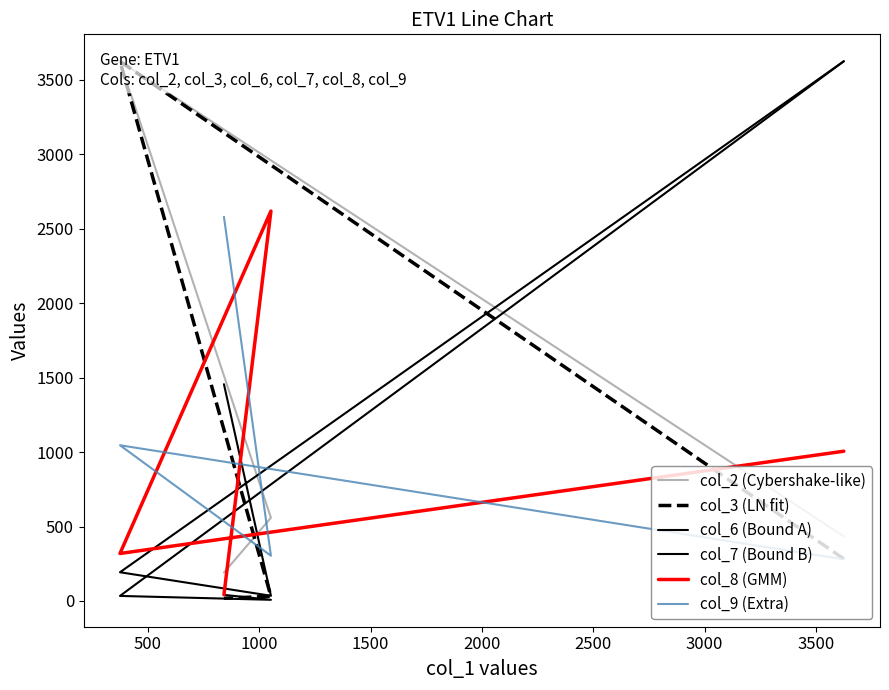

Which series has the largest range (max minus min)?

col_6 (Bound A)